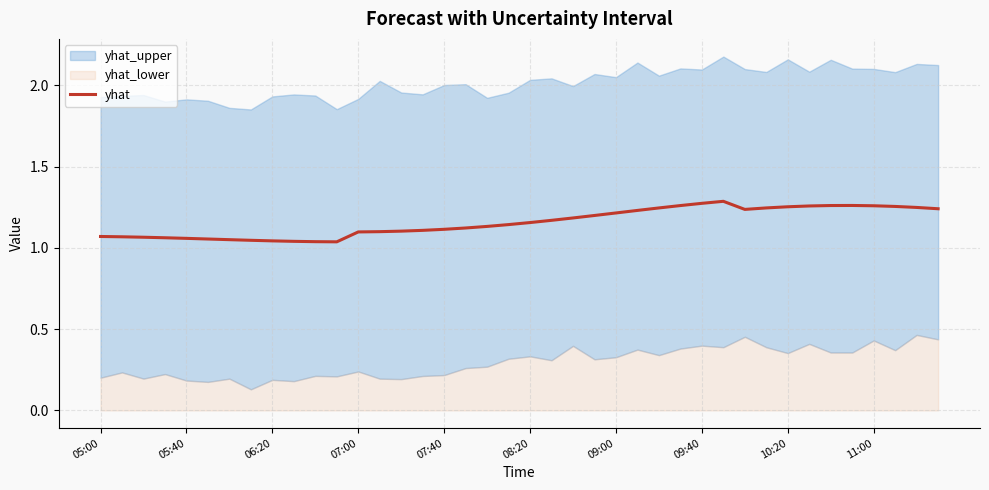

Is it true that yhat equals 0.7 at 06:20?

False